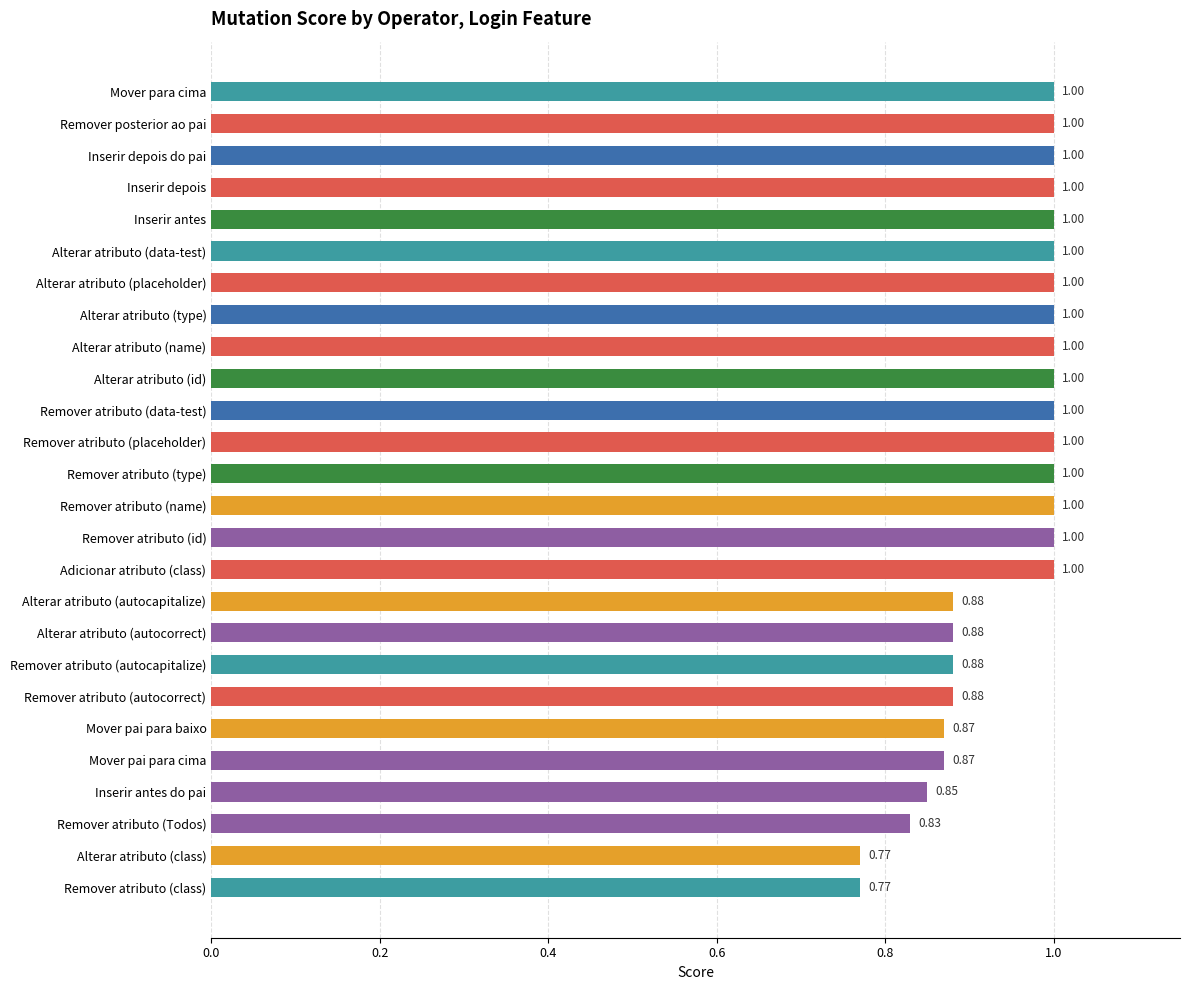

Does the chart contain any negative values?

No